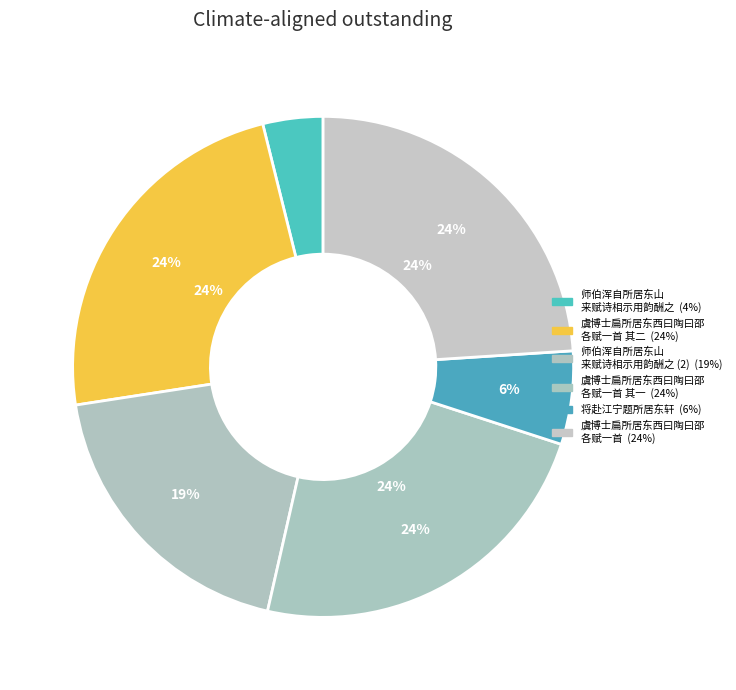

Approximately how many times larger is the value at 虞博士扁所居东西曰陶曰邵以寓尚友古人之意各赋一首 其二 compared to 虞博士扁所居东西曰陶曰邵以寓尚友古人之意各赋一首 其一?

1.0